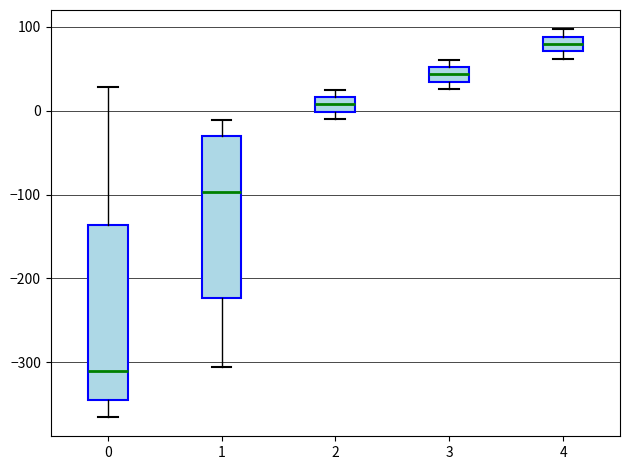

Where is the lower edge of the box at x = 0 on the y-axis? The values are not printed on the chart, so give them approximately, as read against the axis.

-340